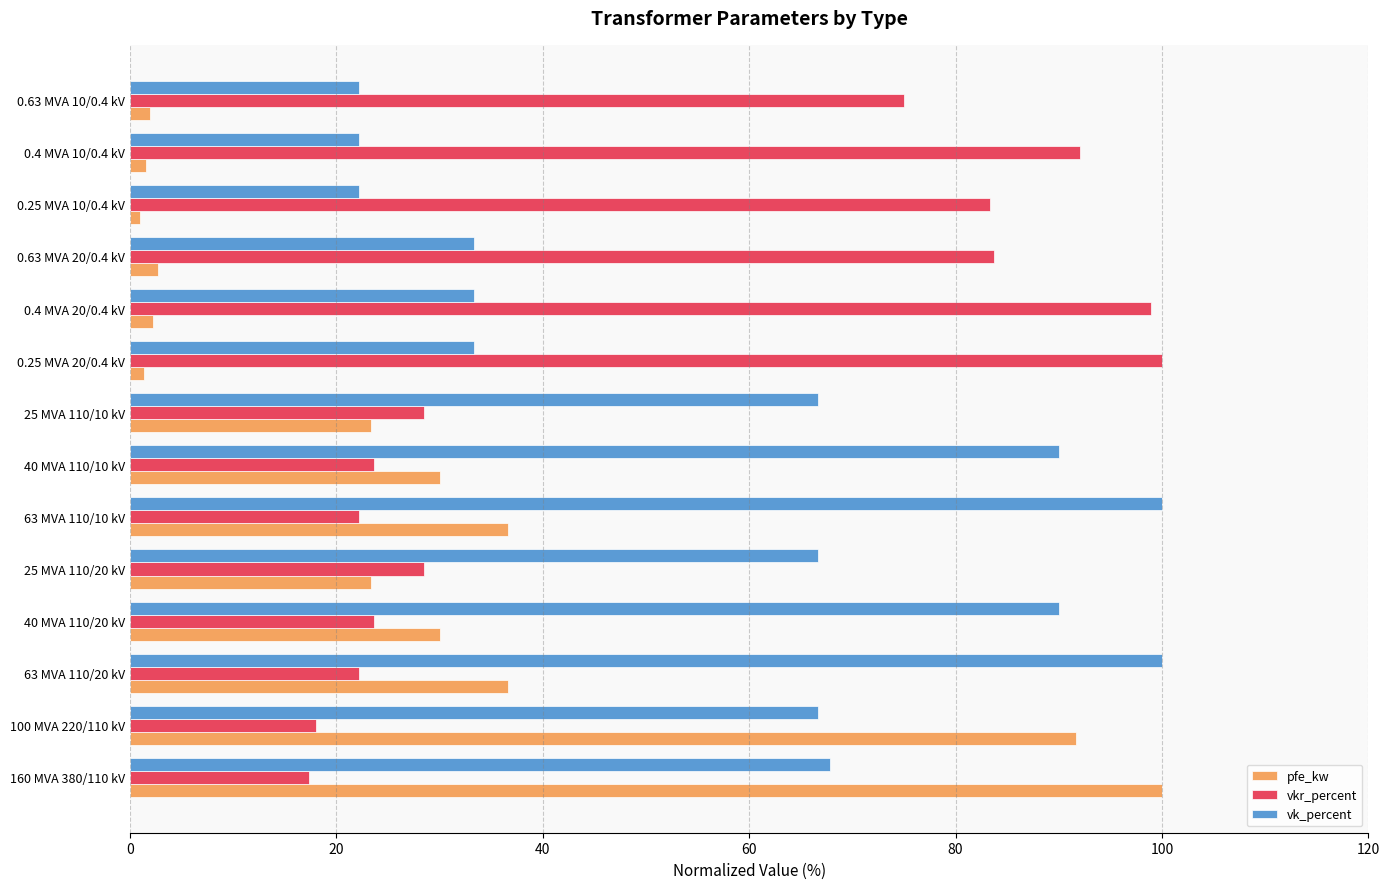

What is the sum of the pfe_kw values at 0.63 MVA 20/0.4 kV and 40 MVA 110/10 kV?

32.8